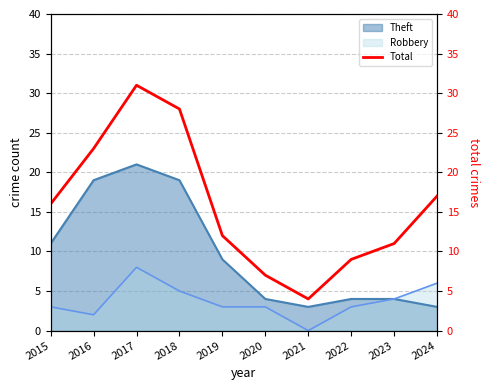

Rank the categories by value from highest to lowest.

2017, 2018, 2016, 2024, 2015, 2019, 2023, 2022, 2020, 2021